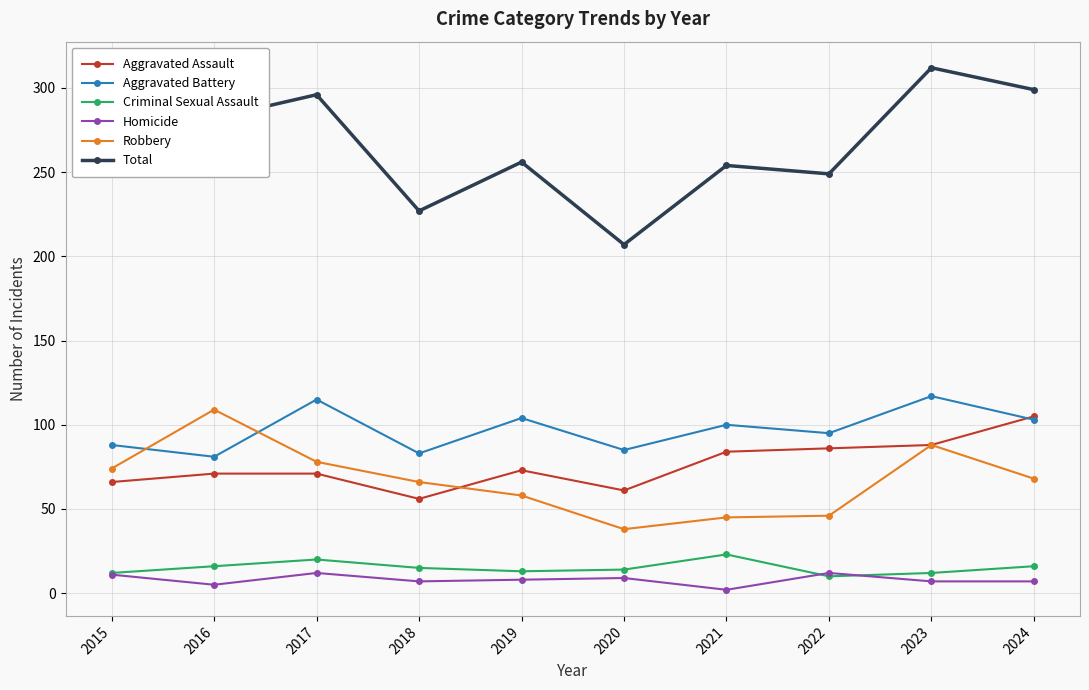

Rank the series by their maximum value, from highest to lowest.

Total, Aggravated Battery, Robbery, Aggravated Assault, Criminal Sexual Assault, Homicide